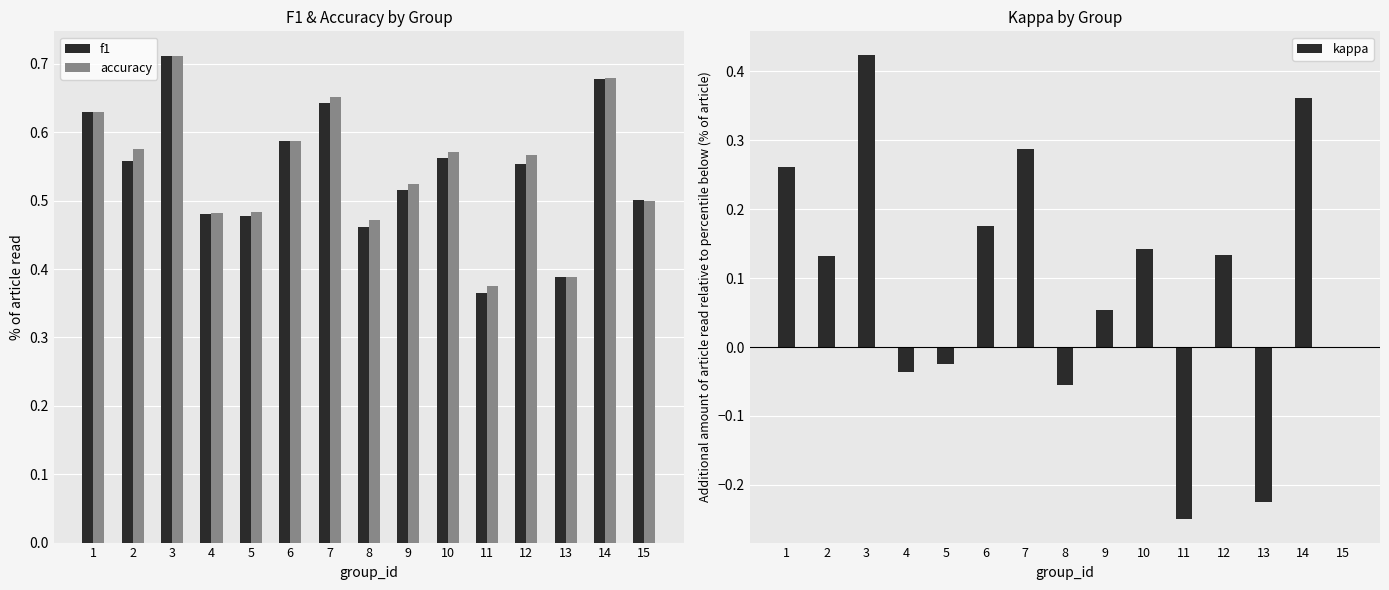

Rank the series by their maximum value, from lowest to highest.

kappa, f1, accuracy